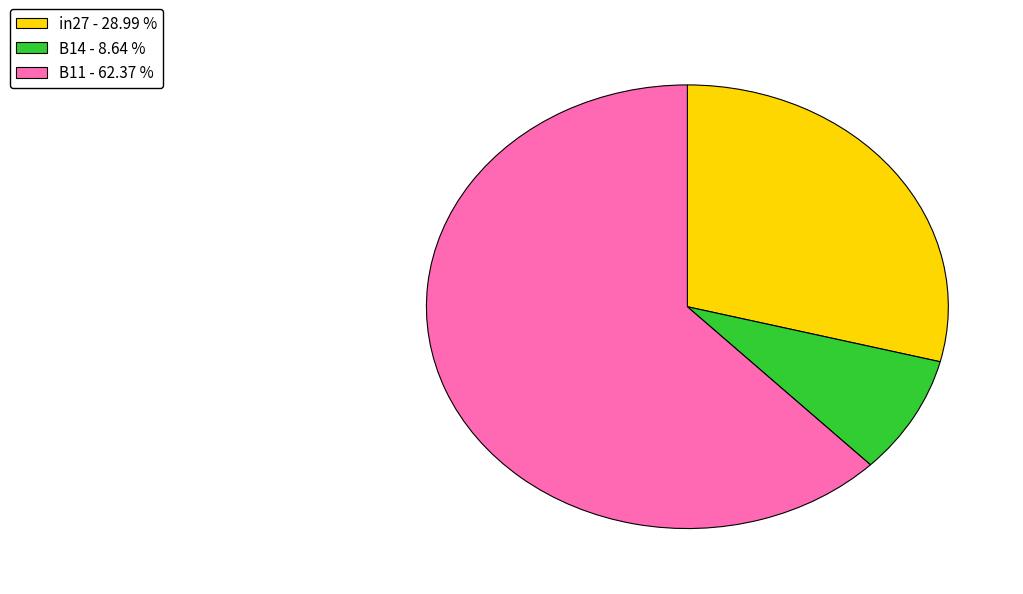

True or false: B14 accounts for 1% of the total.

False